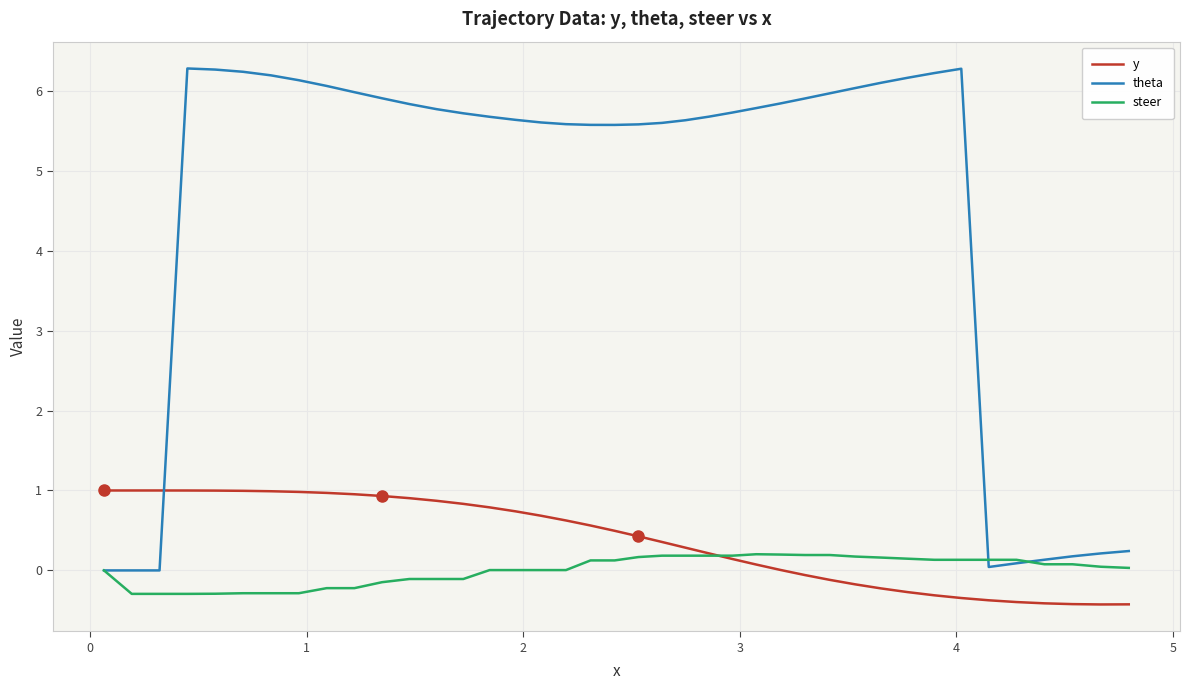

True or false: theta has more than 0 points higher than both neighbors.

True